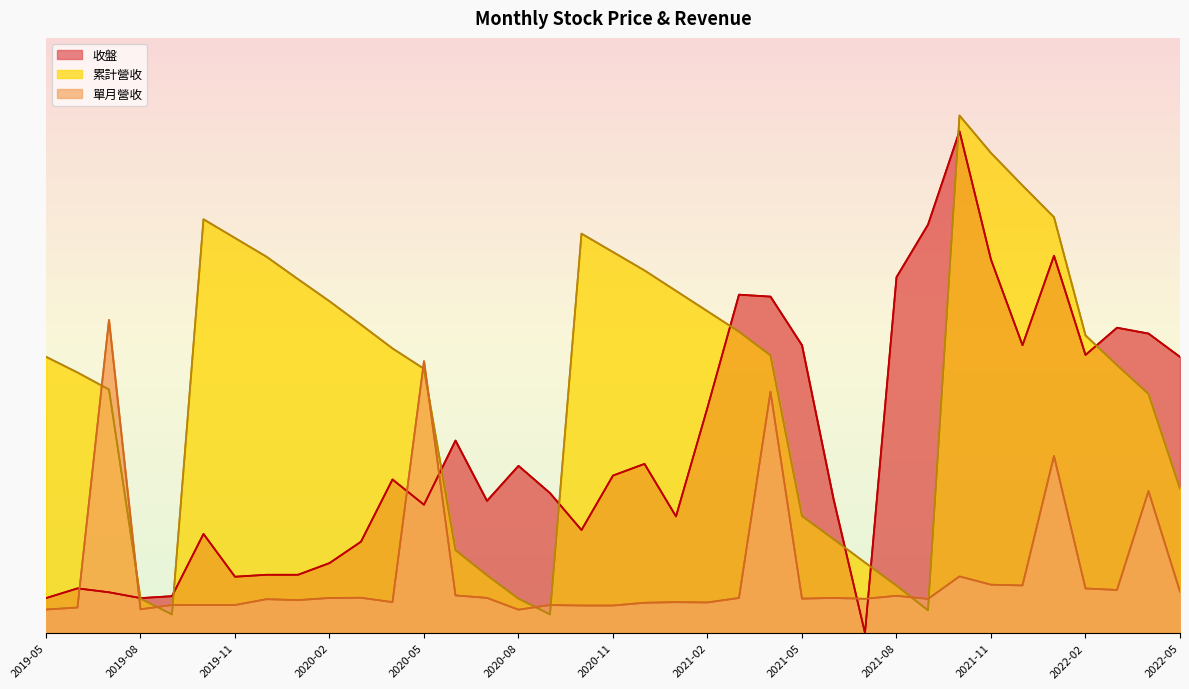

What is the difference between the highest and lowest values at 2022-03?

15.7